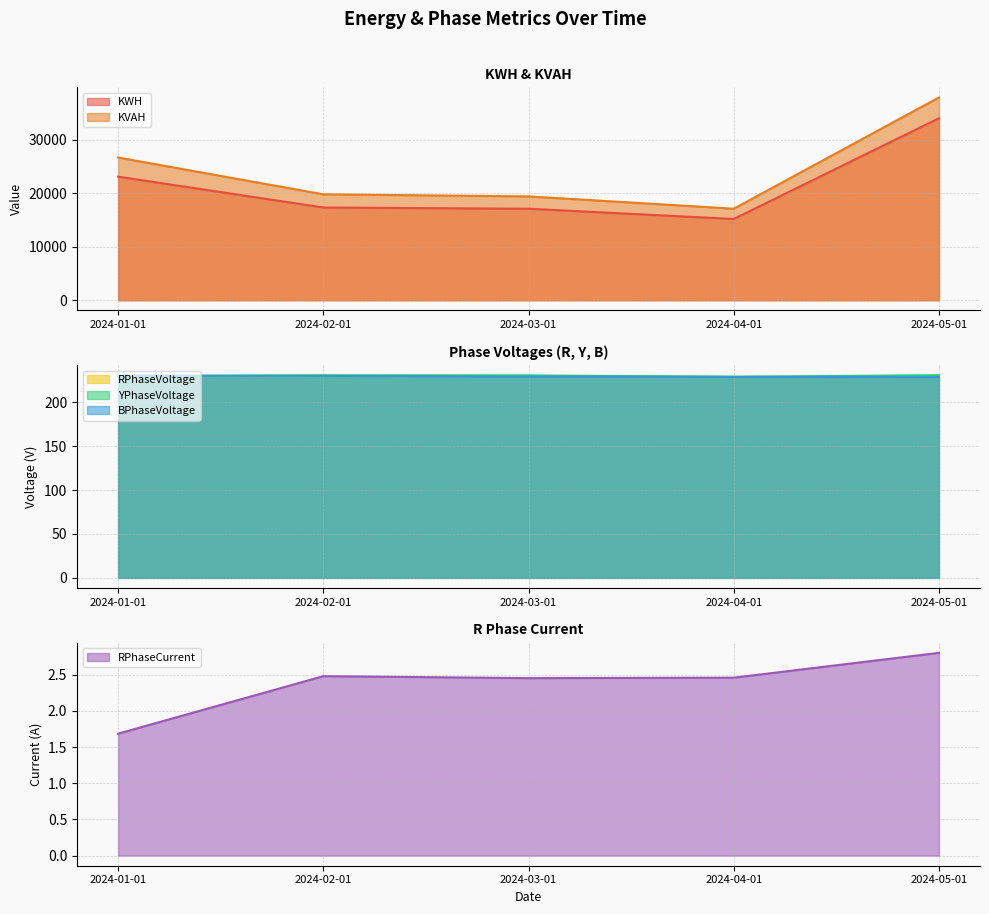

At which category does KWH reach its first local valley?

2024-04-01